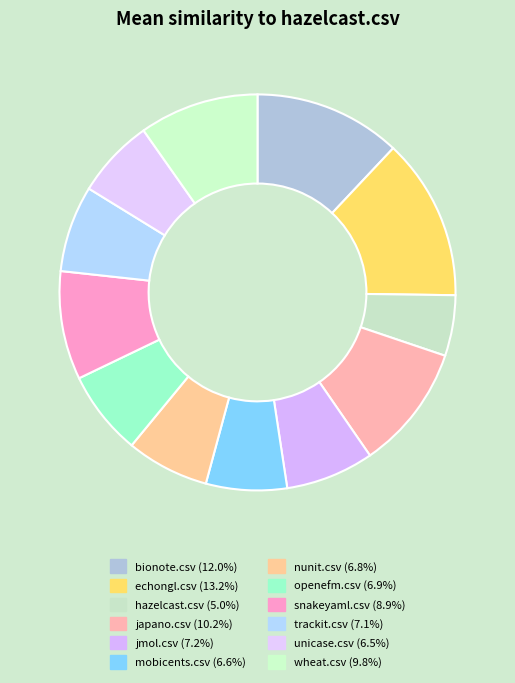

Is it true that unicase.csv is 6% of the pie?

True